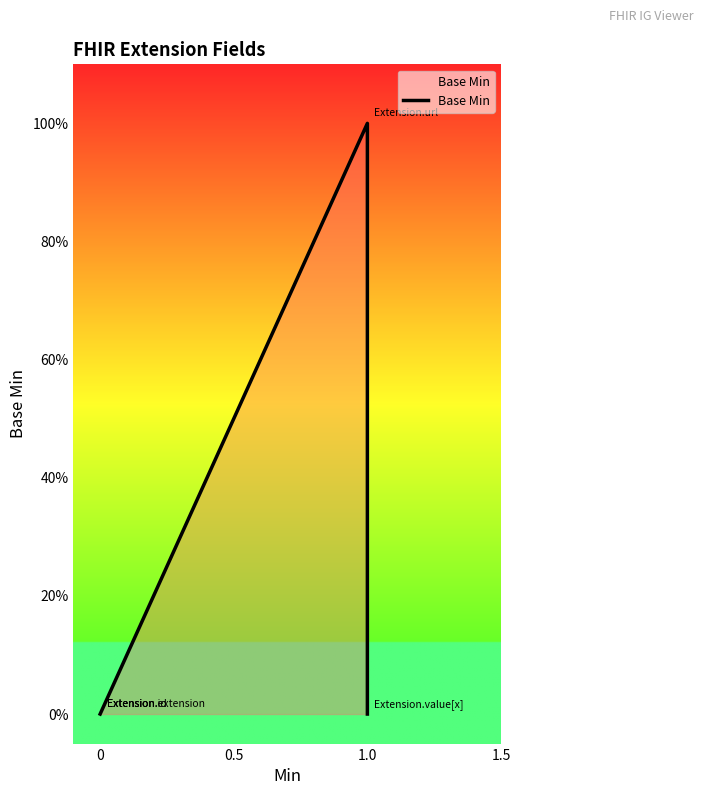

How many positive values are there?

1